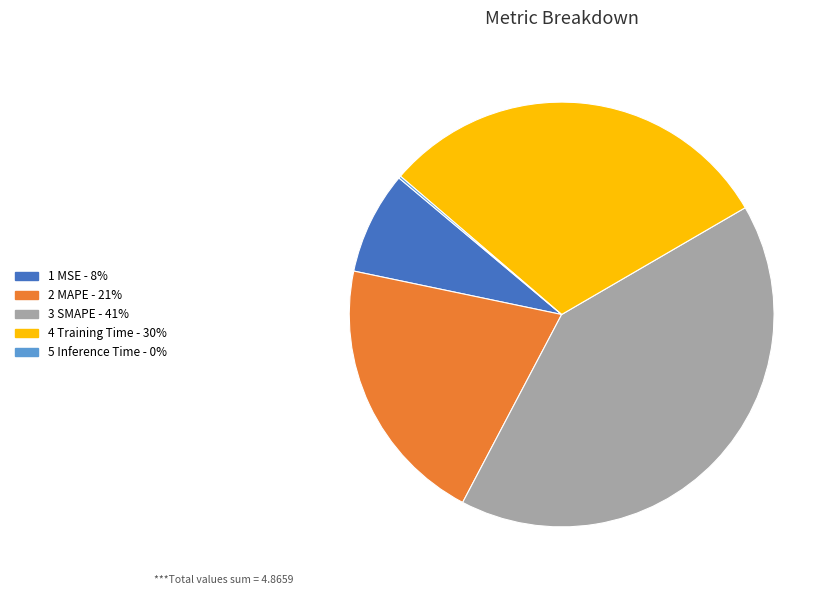

Is there any slice that represents more than half of the pie?

No